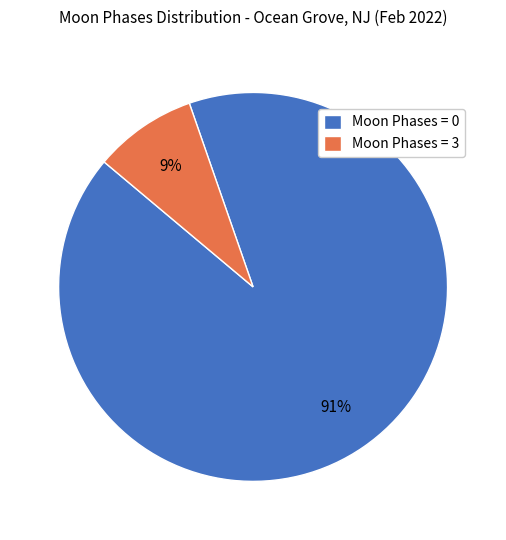

Count the number of slices in the pie.

2